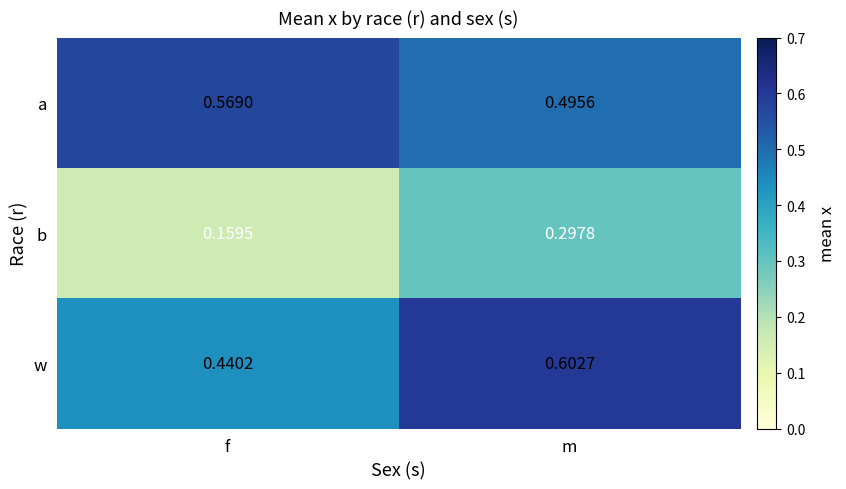

At which label does w reach its minimum?

f